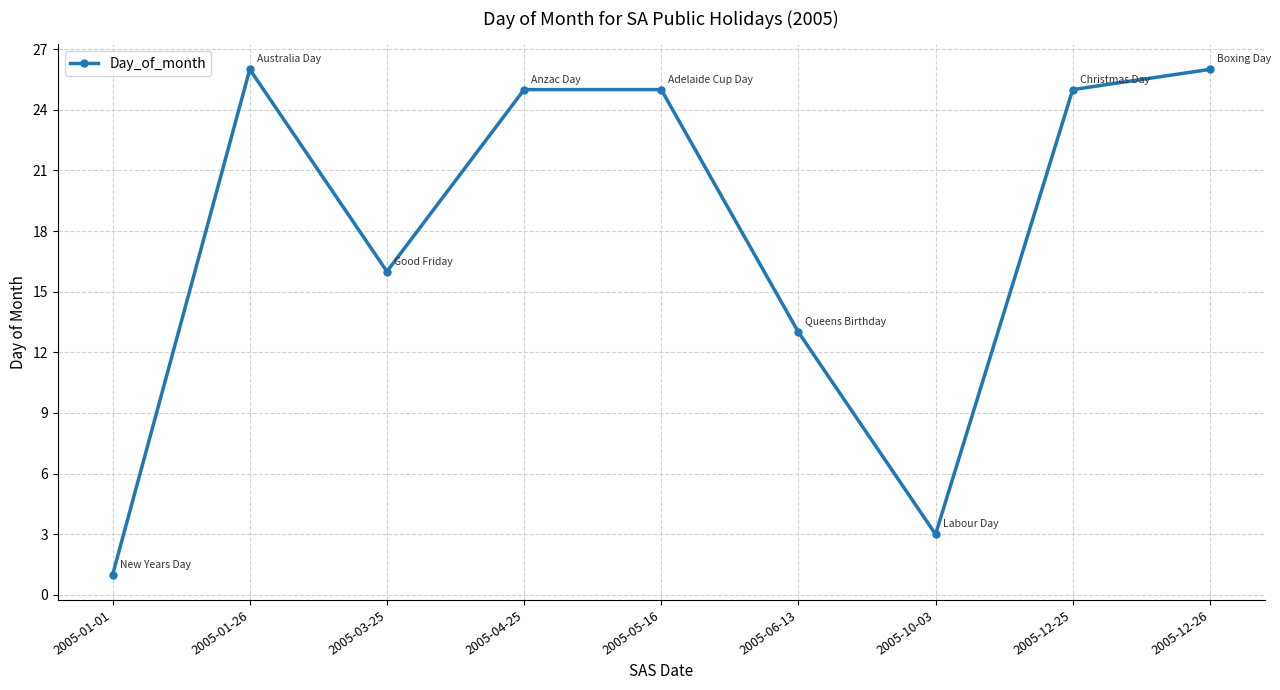

Reading left to right, transcribe all the data shown in this chart.

1	26	16	25	25	13	3	25	26